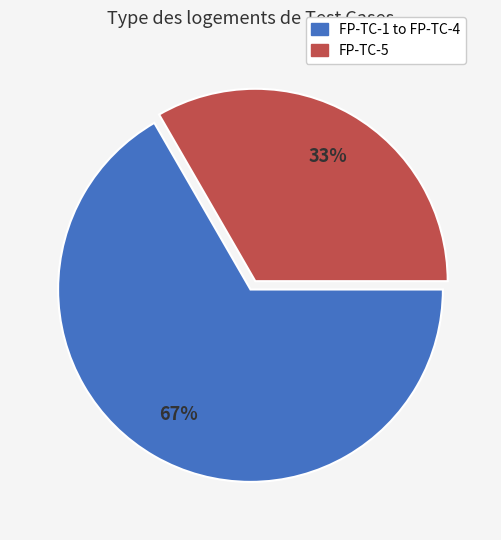

Is there a majority slice in this chart?

Yes